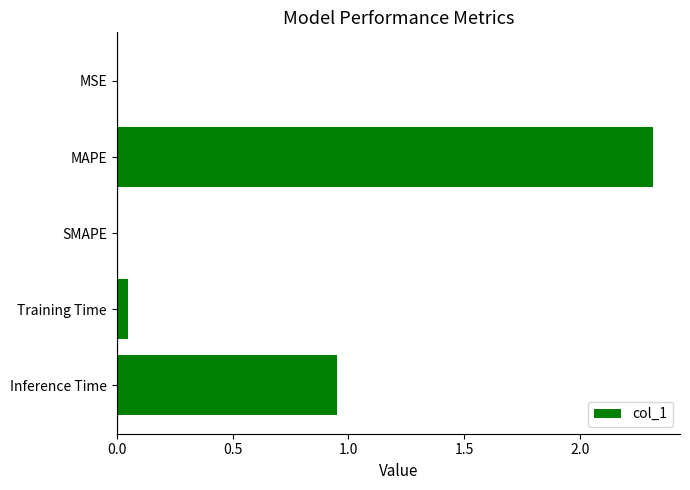

True or false: the data shows 0.6 at Inference Time.

False